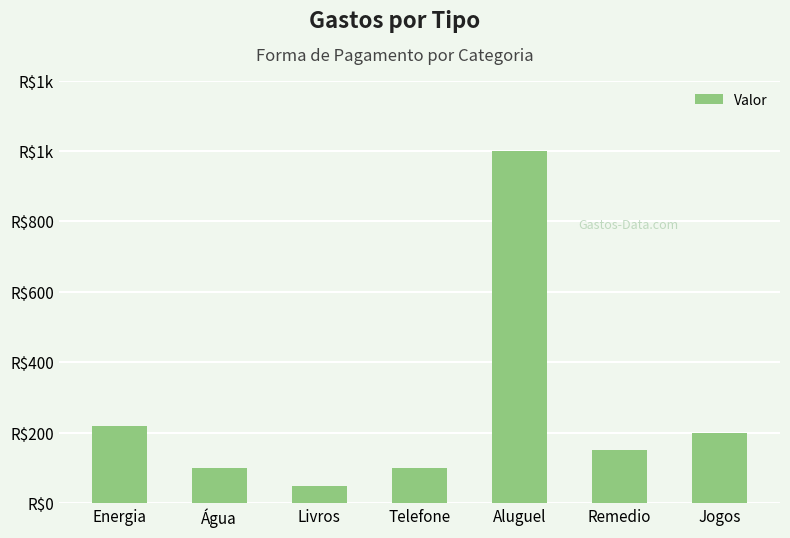

What is the label of the 1st bar from the right?

Jogos